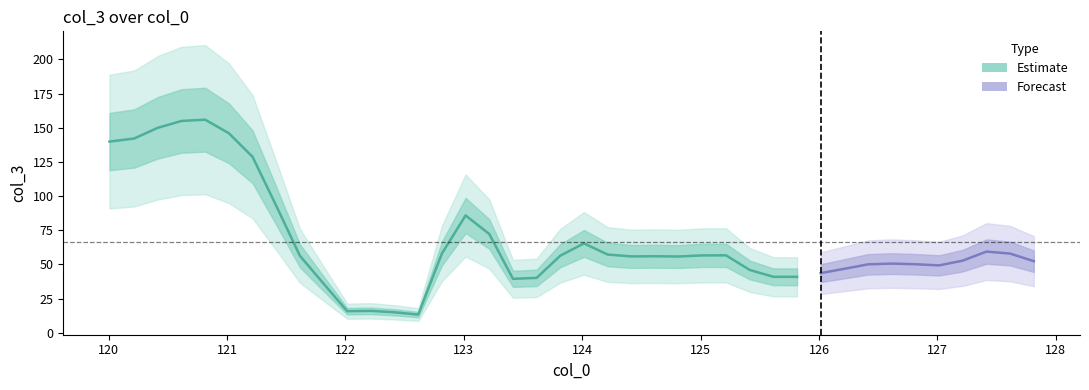

Approximately how many times larger is the value at 6 compared to 4?

0.8